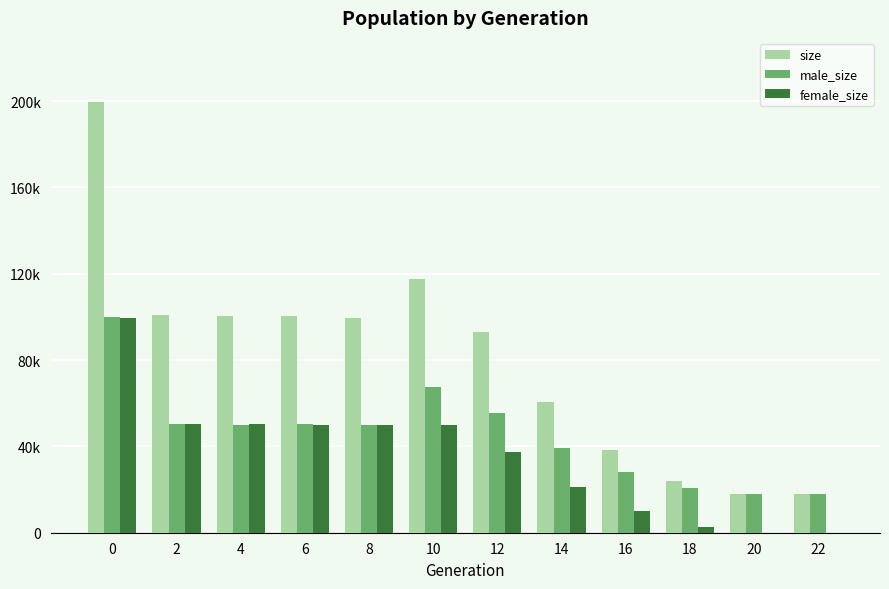

What are all the series names shown in the legend?

size, male_size, female_size